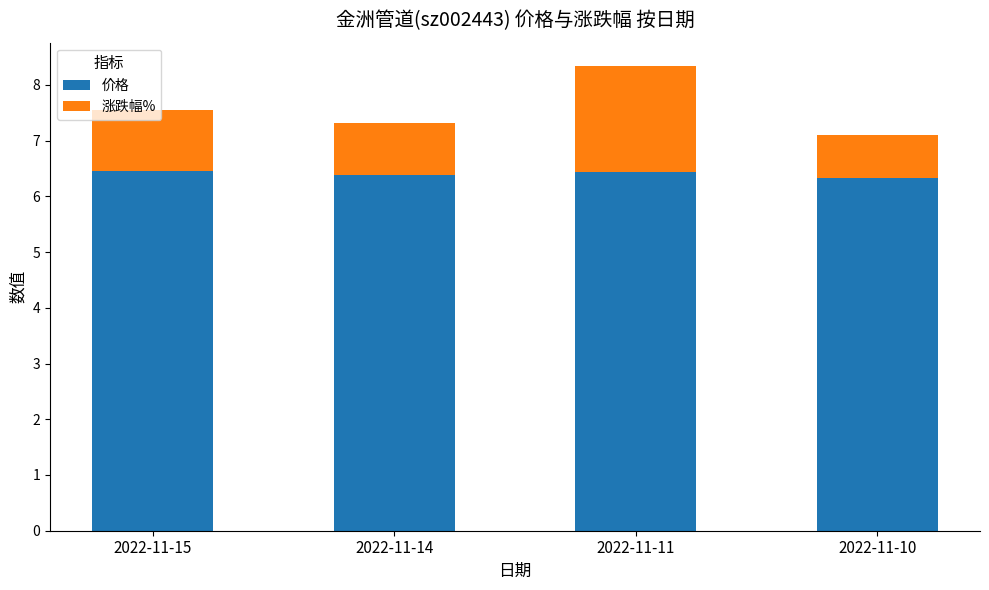

What is the sum of the 价格 values at 2022-11-11 and 2022-11-14?

12.8